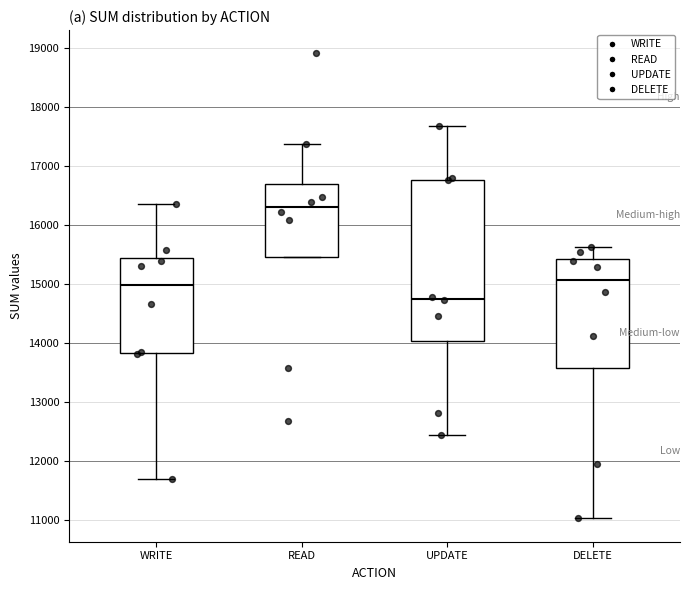

Reading left to right, read every box against the y-axis: the position of its median line, the range the box covers, and the ends of its whiskers. The values are not printed on the chart, so give them approximately, as read against the axis.

WRITE: median 15000, box 13800 to 15400, whiskers 11700 to 16400
READ: median 16300, box 15500 to 16700, whiskers 15500 to 17400
UPDATE: median 14700, box 14000 to 16800, whiskers 12400 to 17700
DELETE: median 15100, box 13600 to 15400, whiskers 11000 to 15600